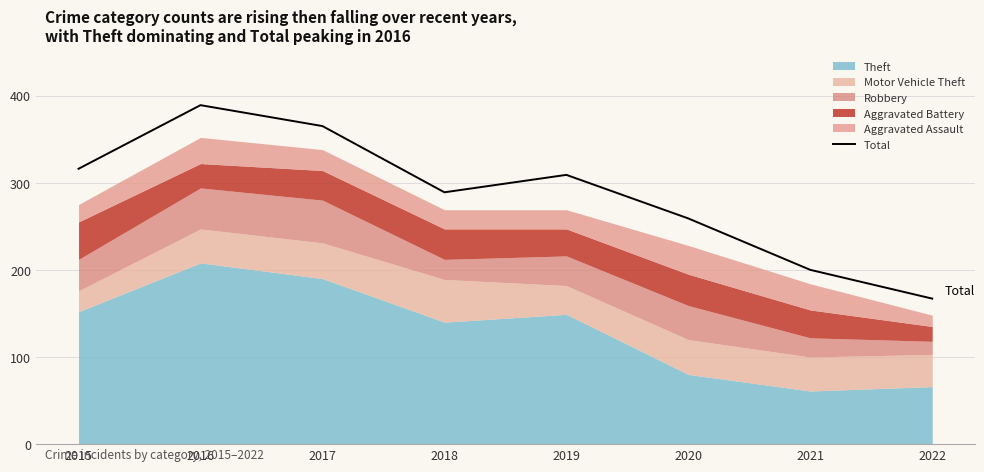

Read the value at 2018.

289